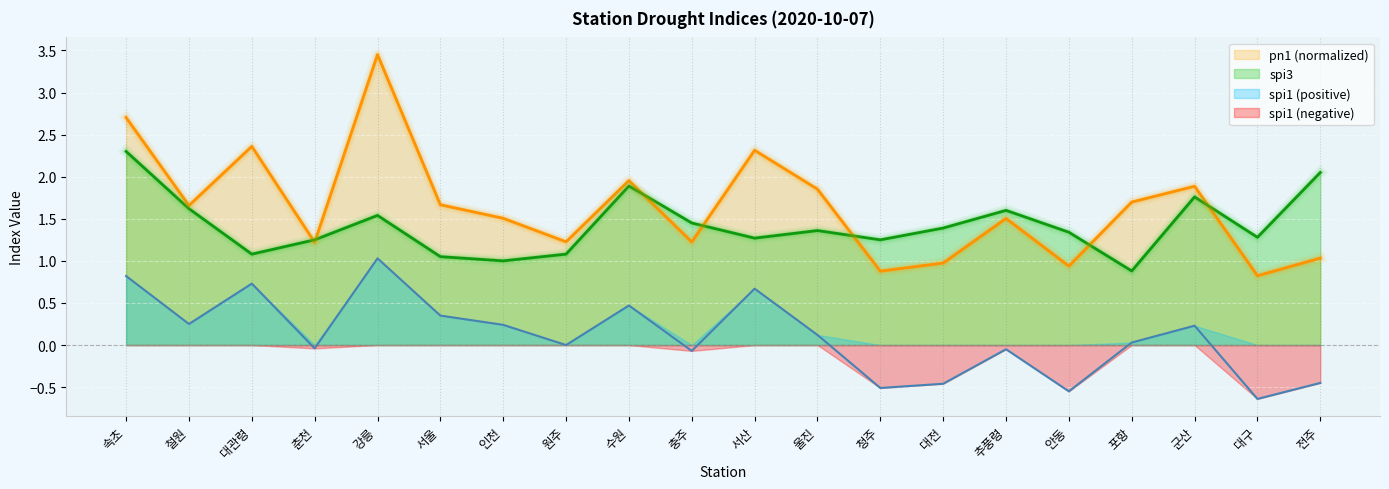

What is the label of the 1st point from the left?

속초